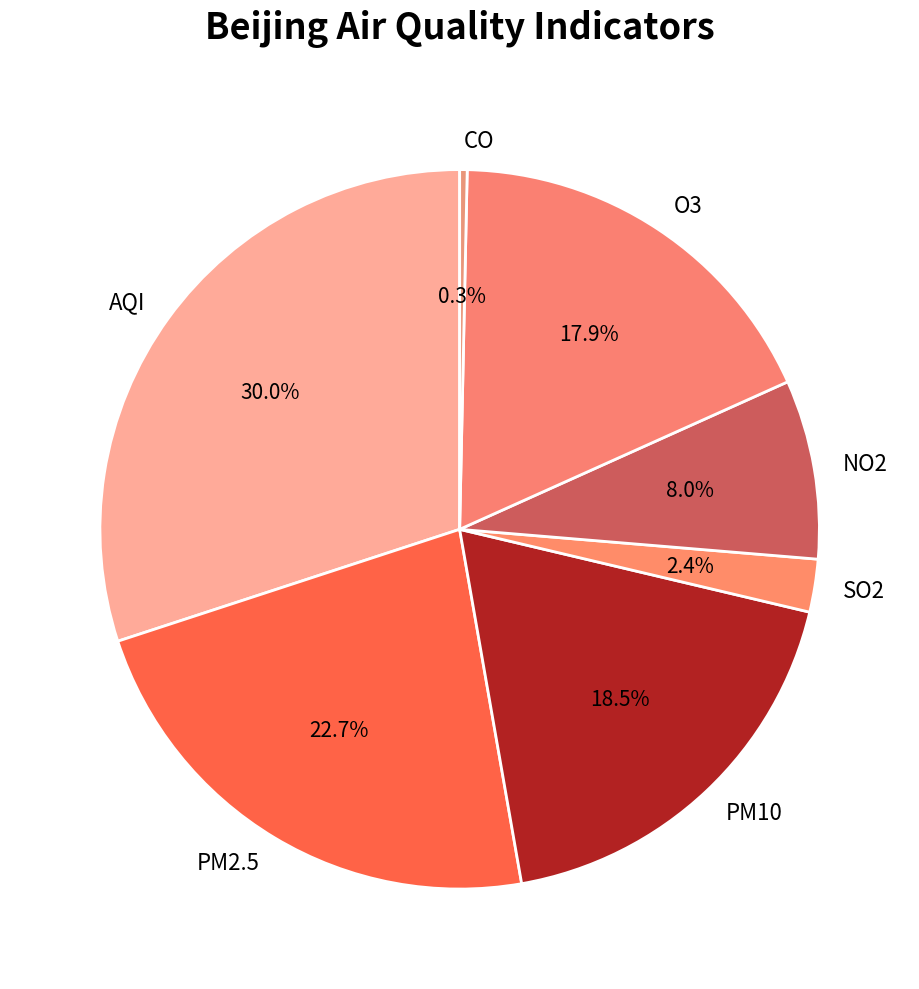

Between PM10 and CO, which is larger?

PM10